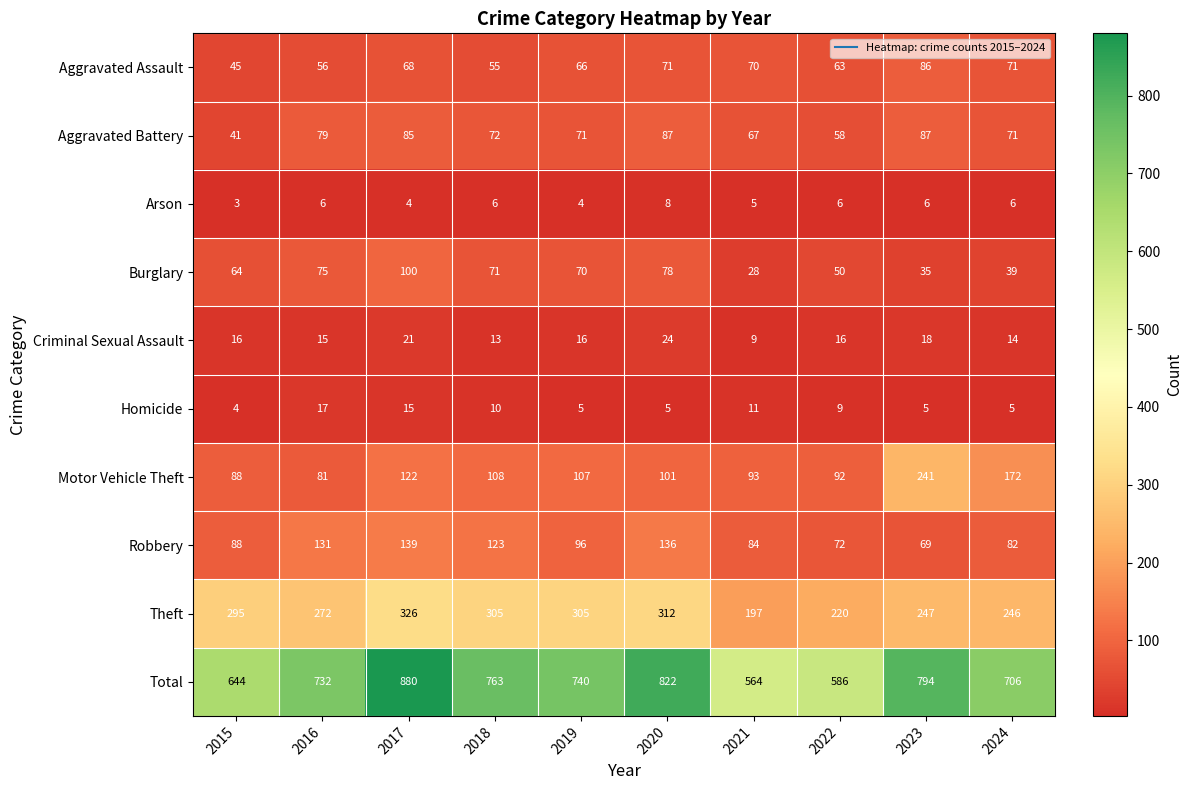

What is the average value of the Homicide series?

9